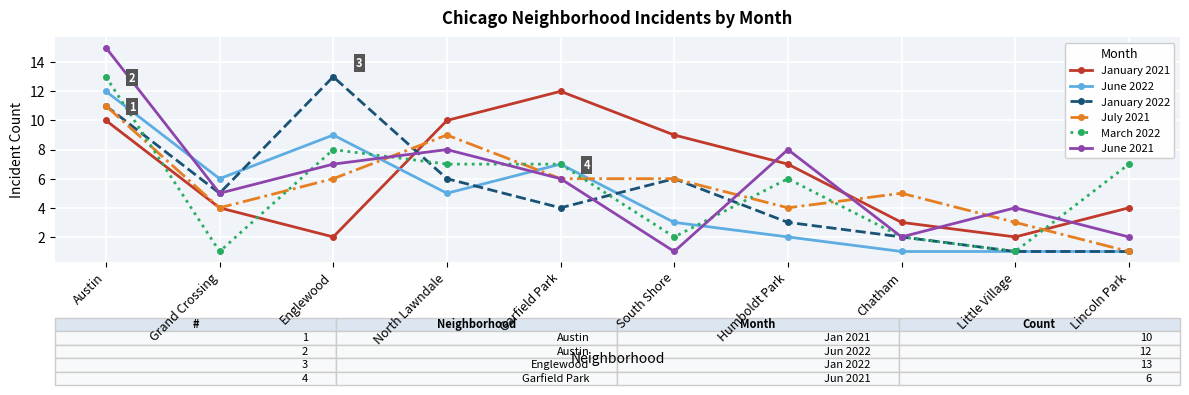

Where is the first local minimum for March 2022?

Grand Crossing